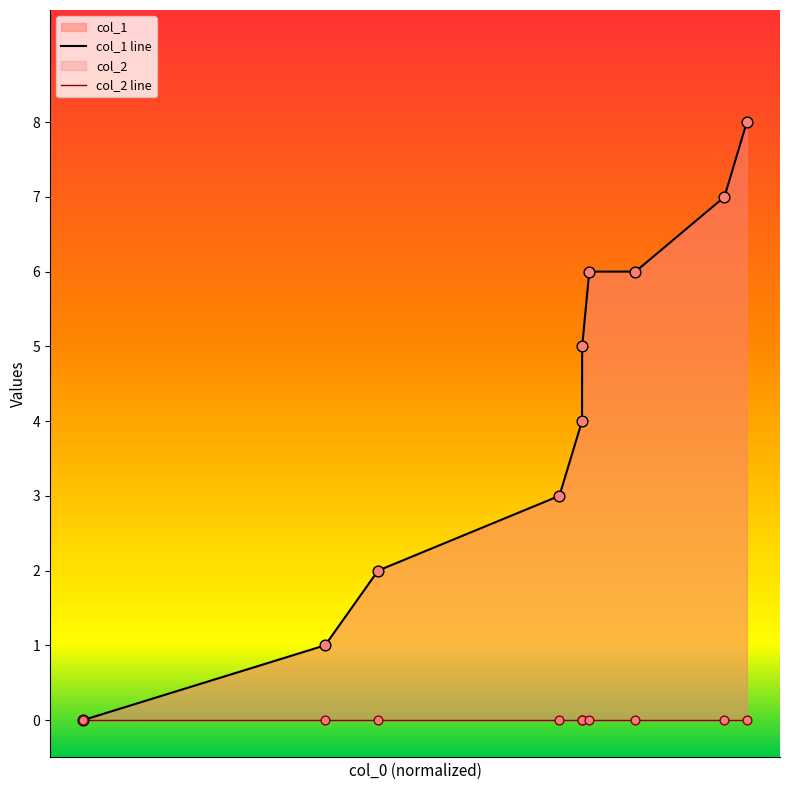

What is the change in value from 1403643790 to 1405604111?

+3